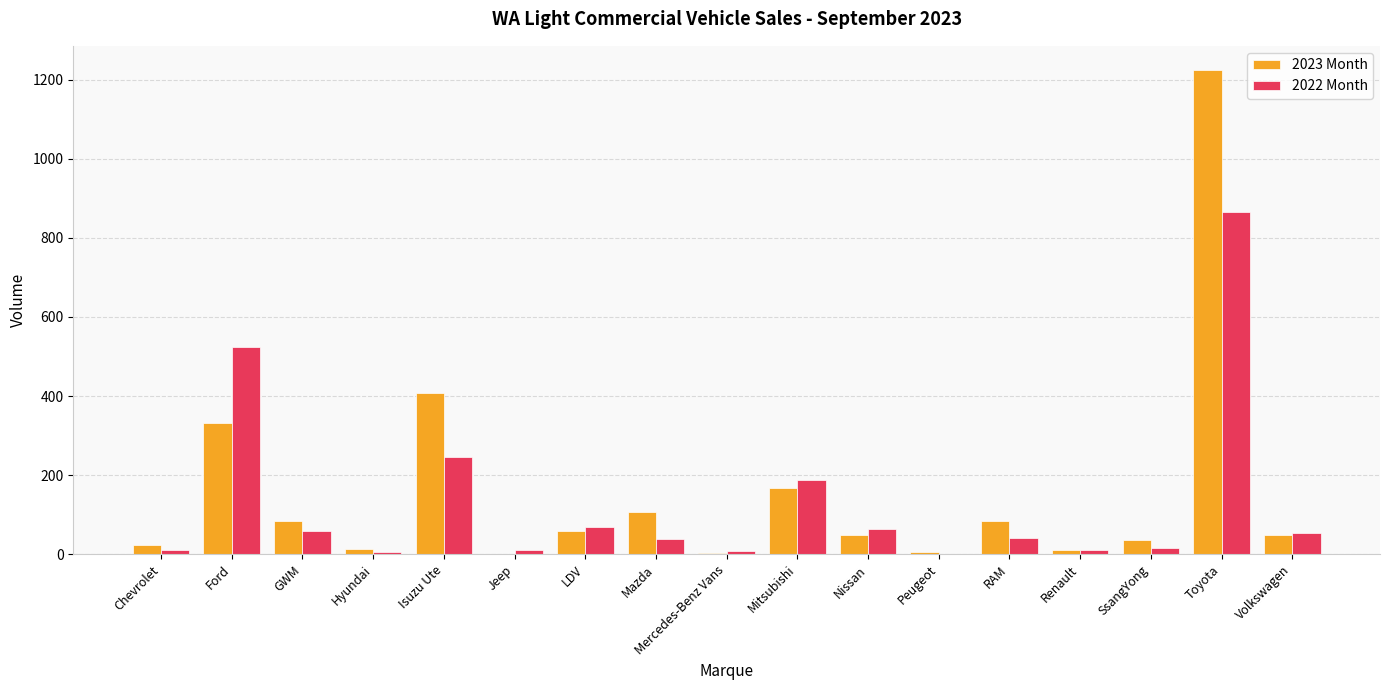

What is the sum of all 2023 Month values?

2661